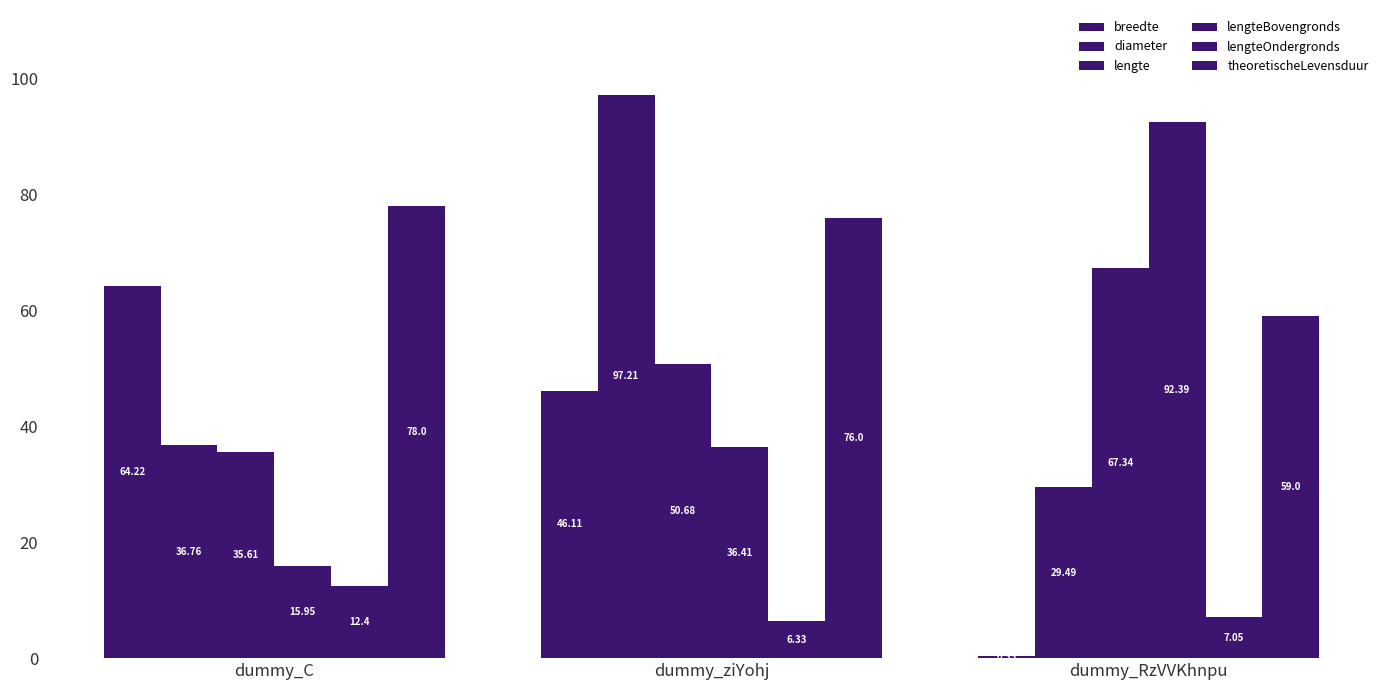

How many series are shown in this chart?

6